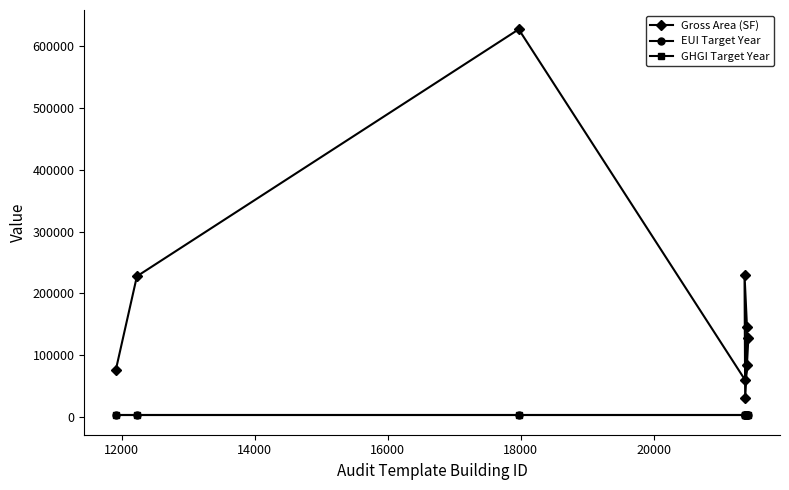

What is the difference between the second highest and second lowest values in the Gross Area (SF) series?

171412.0